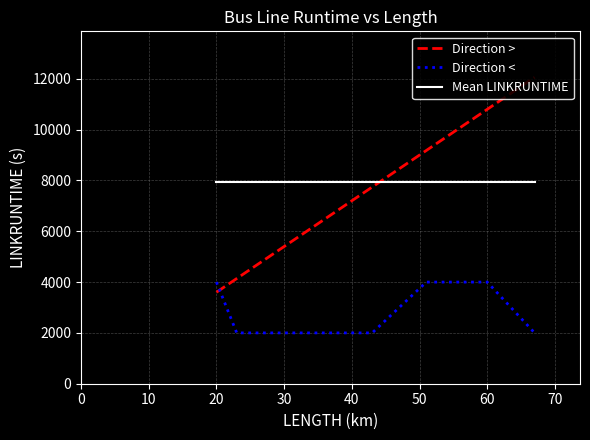

Which series has the widest spread of values?

Direction >